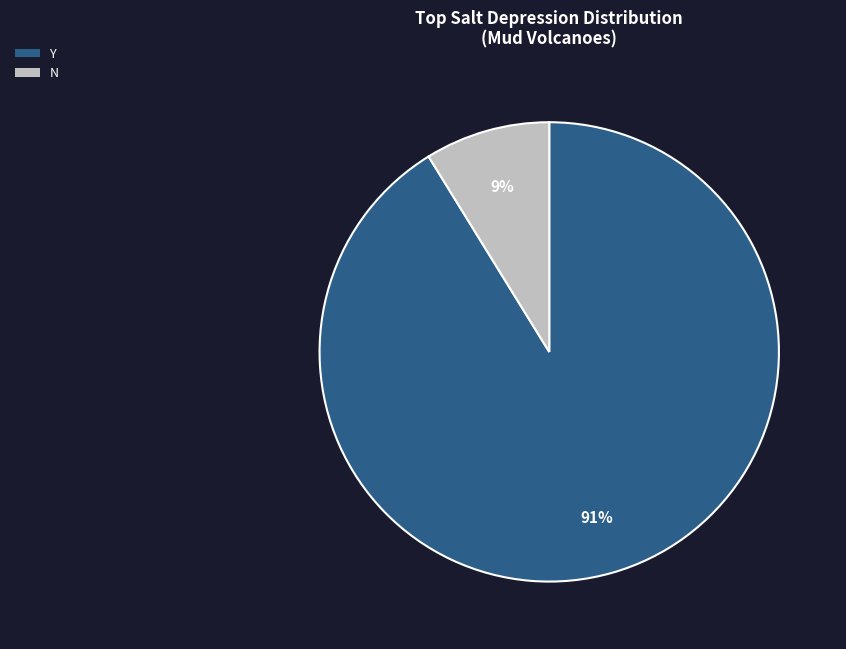

To the nearest percent, what is the combined percentage of N and Y?

100%